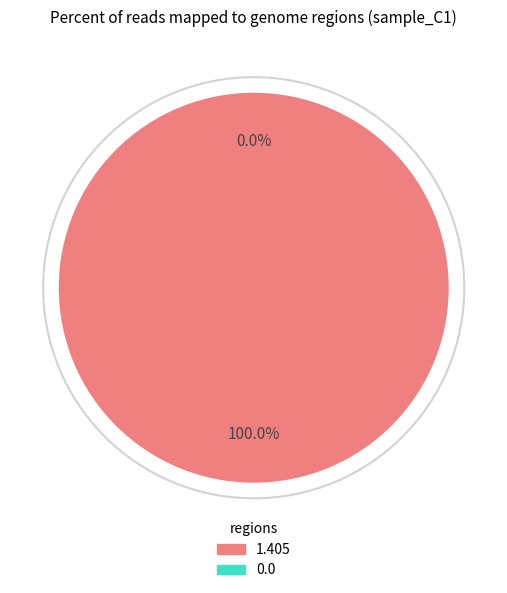

To the nearest percent, what is the difference between the largest and smallest slice percentages?

100%